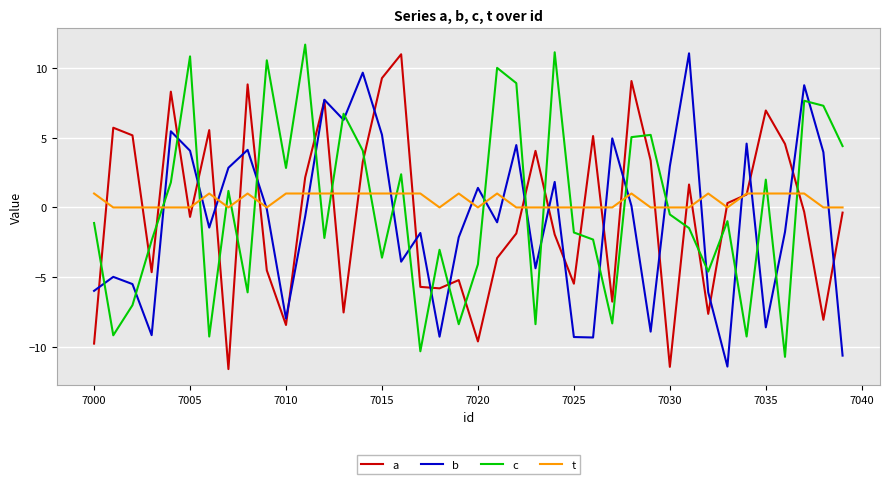

What is the highest value of the c series?

11.7